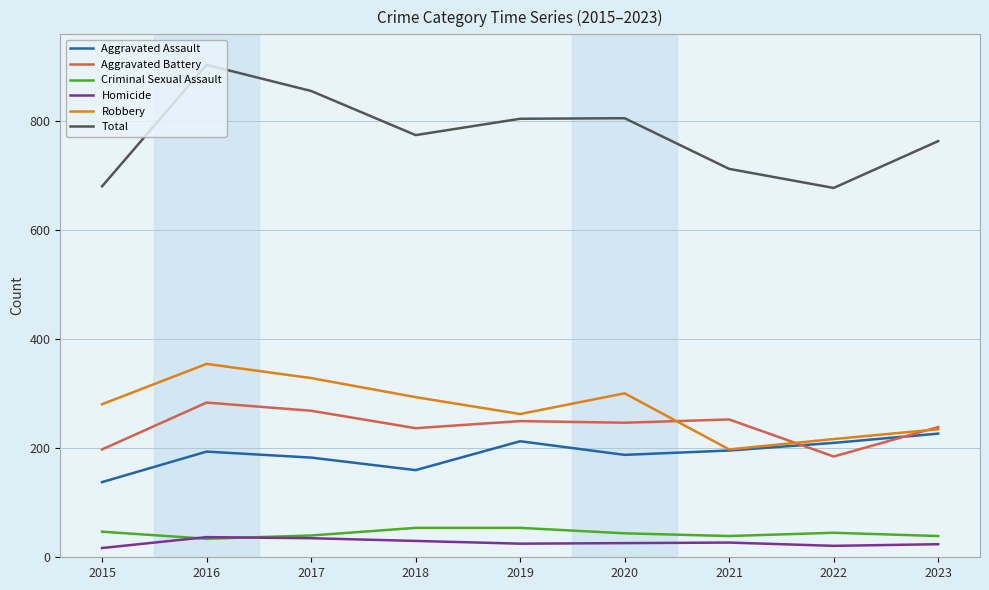

Which series changed the most between 2016 and 2021?

Total